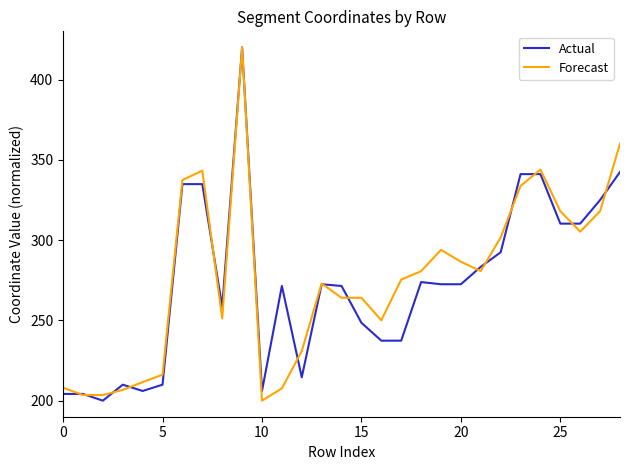

What is the smallest value displayed?

200.0